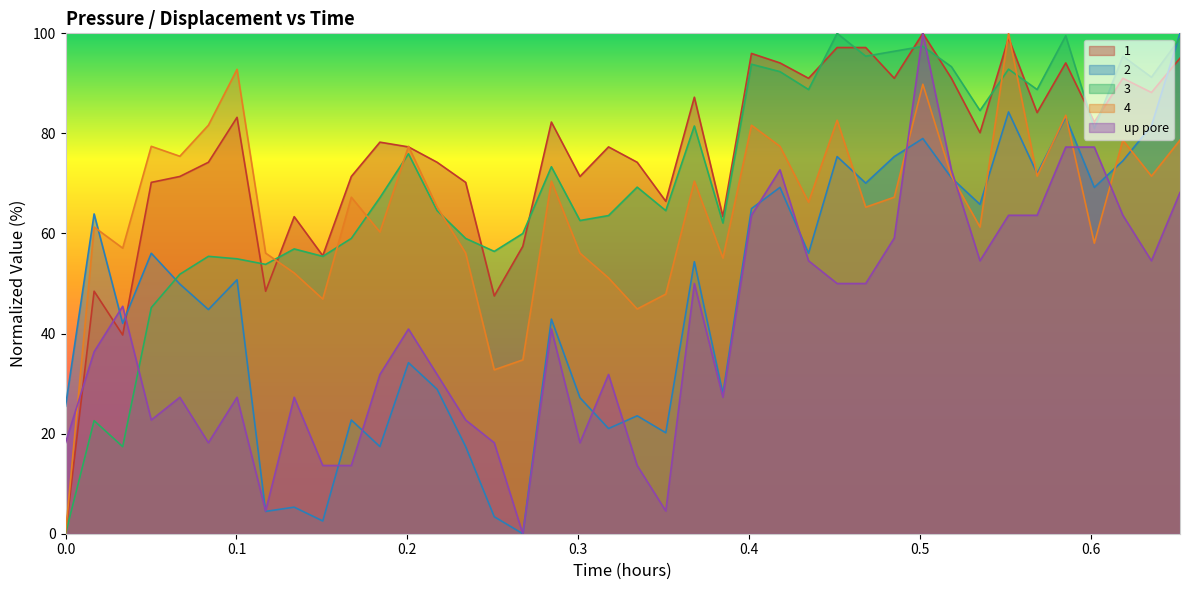

What is the sum of all up pore values?

1631.7